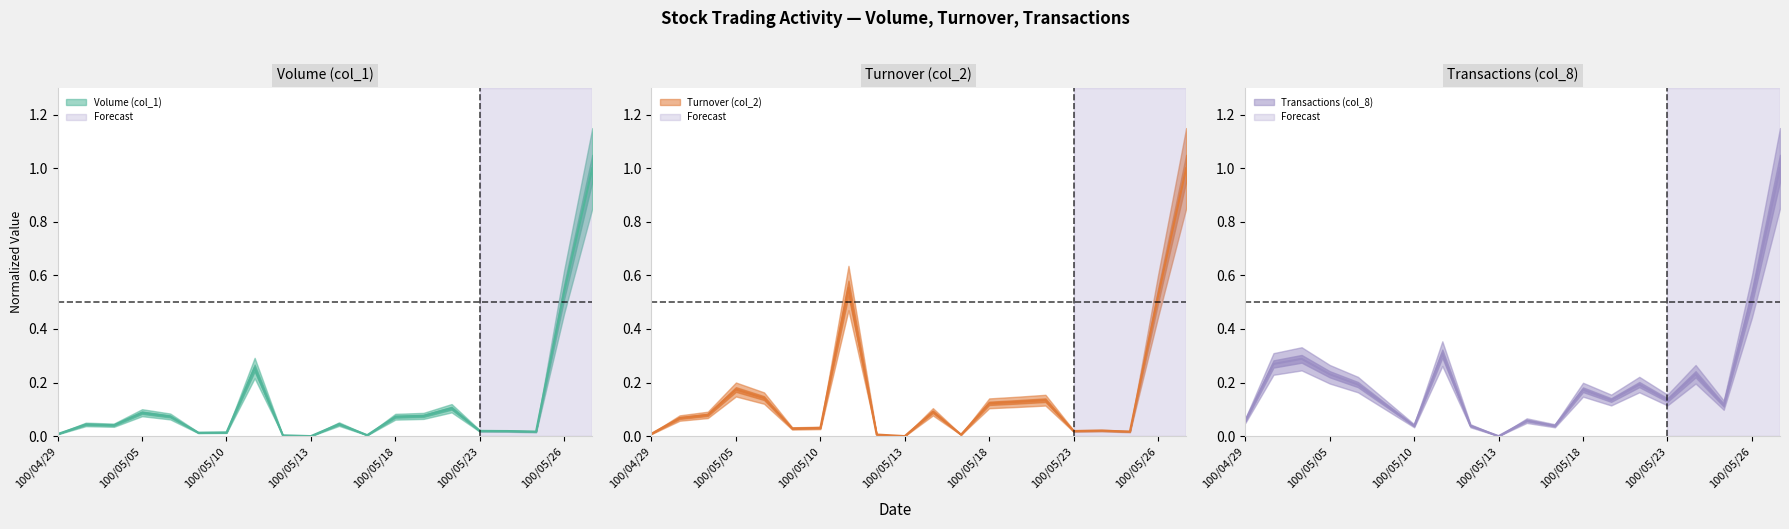

Does the chart display data point markers on the line(s)?

No